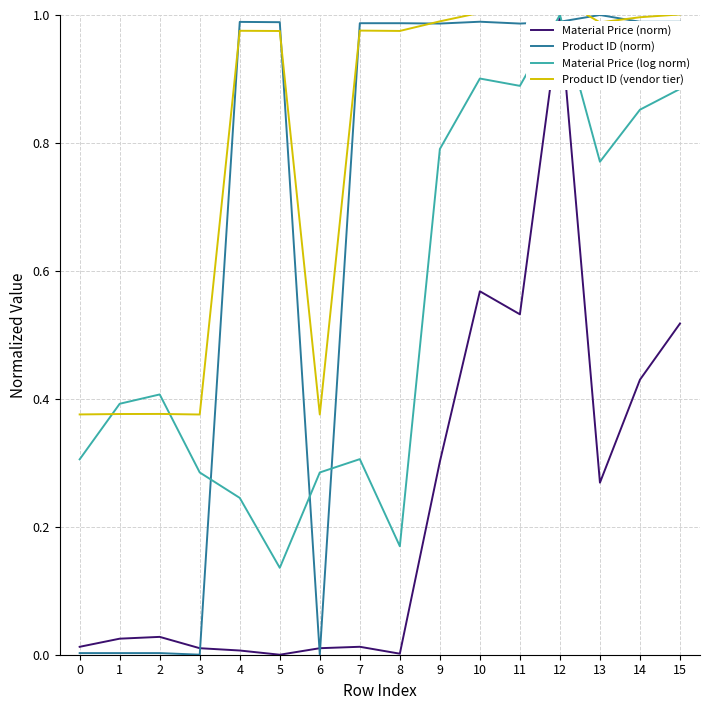

Which series has the largest total across all categories?

Product ID (vendor tier)